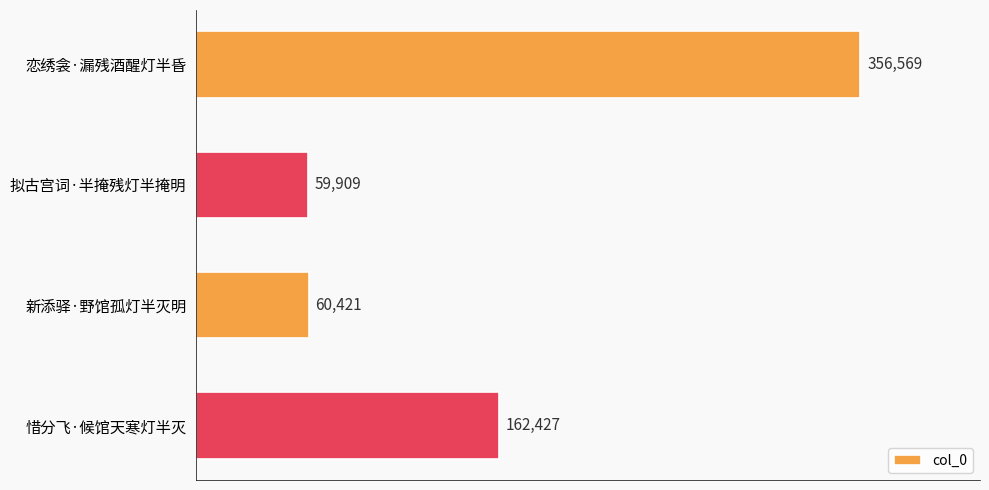

What is the average value?

159832